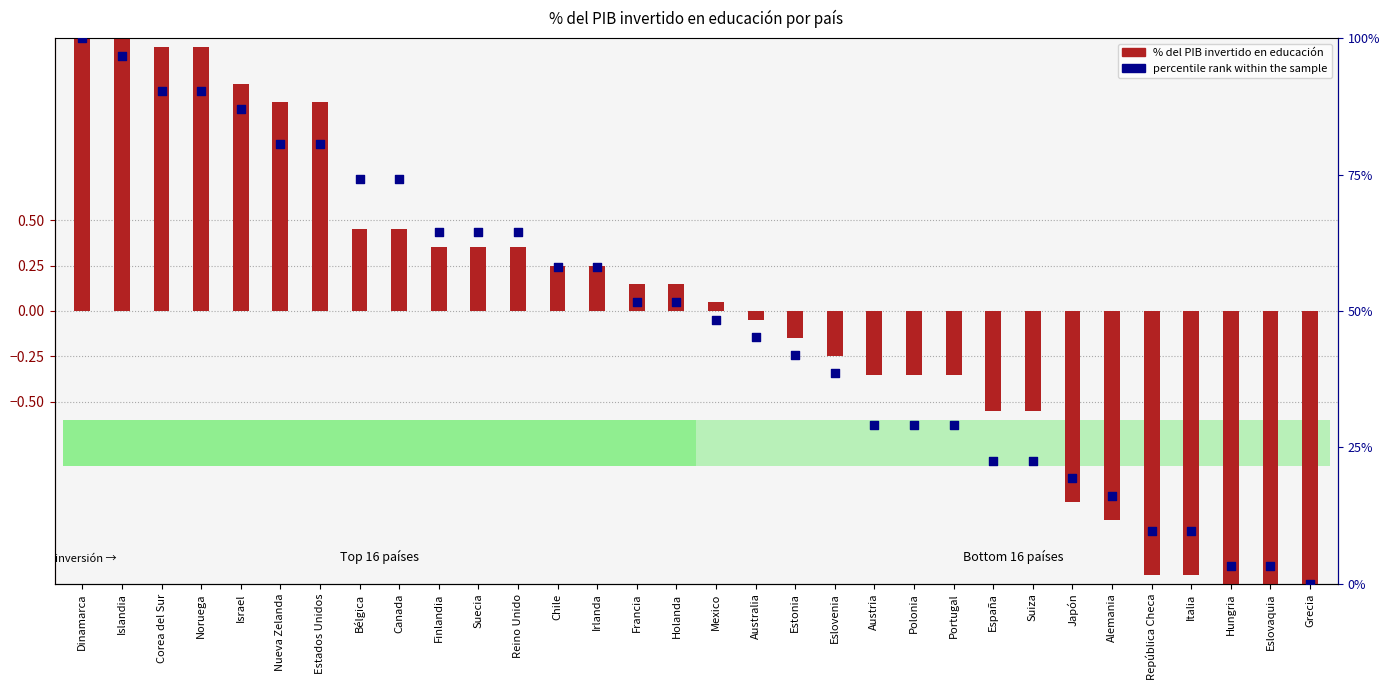

Which series contains the lowest Y value?

% del PIB invertido en educación